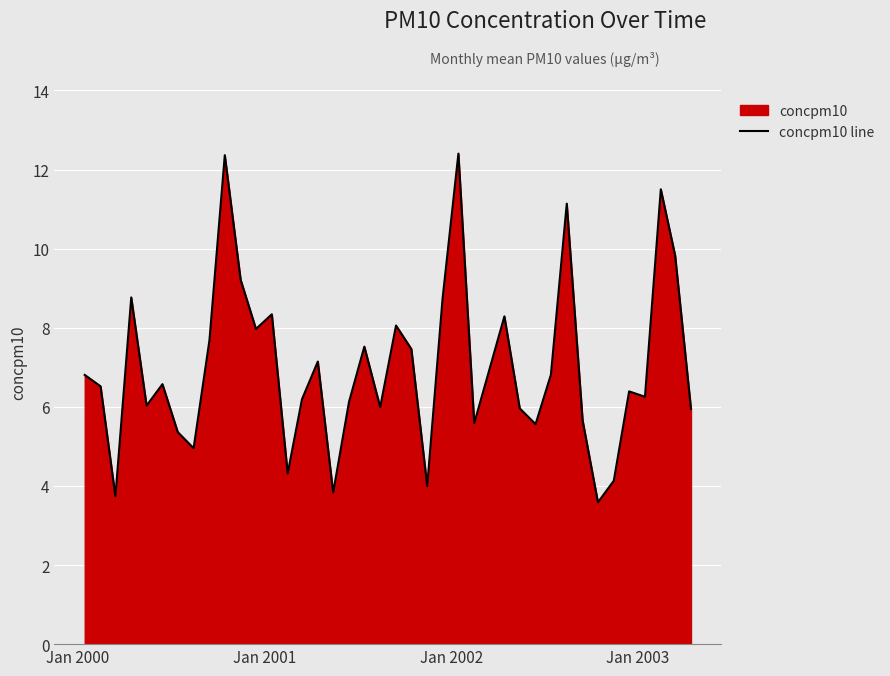

Reading left to right, what are all the values shown in this chart?

6.8	6.5	3.7	8.8	6.0	6.6	5.4	5.0	7.7	12.4	9.2	8.0	8.3	4.3	6.2	7.1	3.8	6.1	7.5	6.0	8.1	7.5	4.0	8.7	12.4	5.6	6.9	8.3	6.0	5.6	6.8	11.1	5.7	3.6	4.1	6.4	6.3	11.5	9.8	5.9